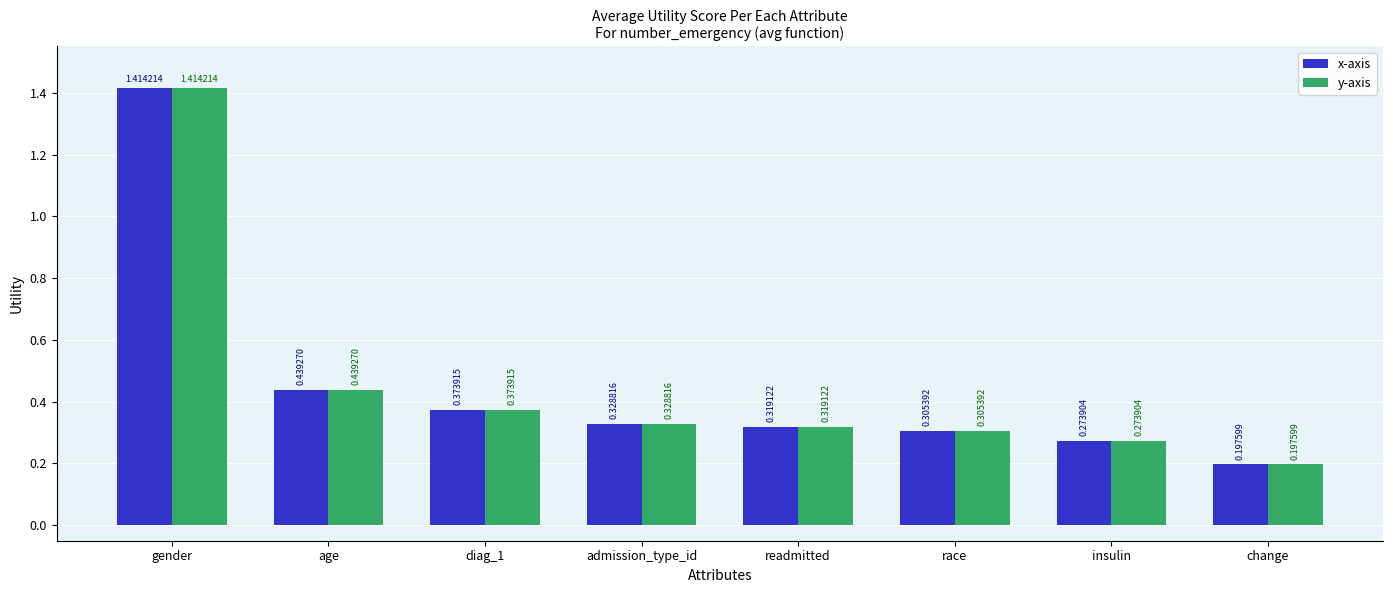

Does the chart contain any negative values?

No